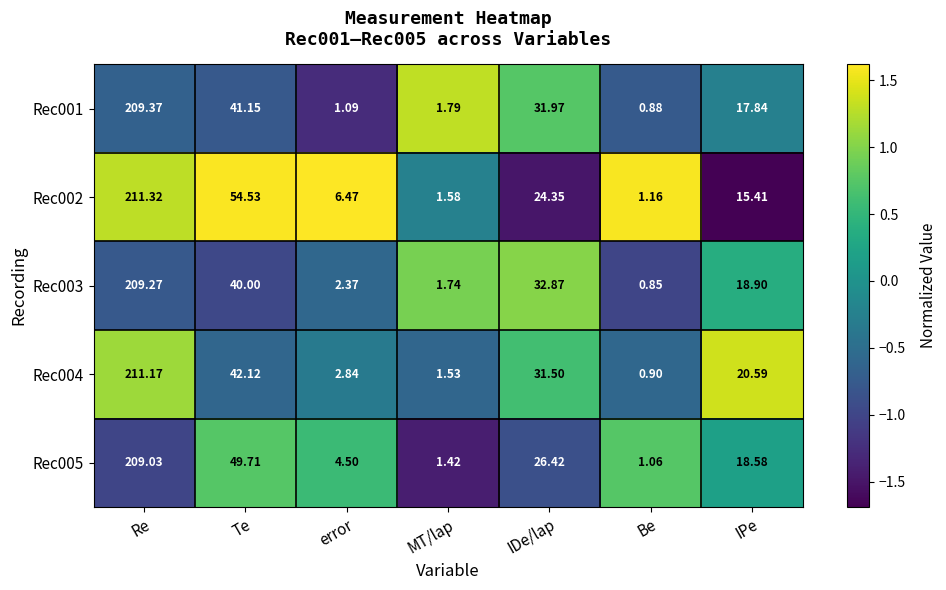

How many data points in Rec005 are less than 18?

3